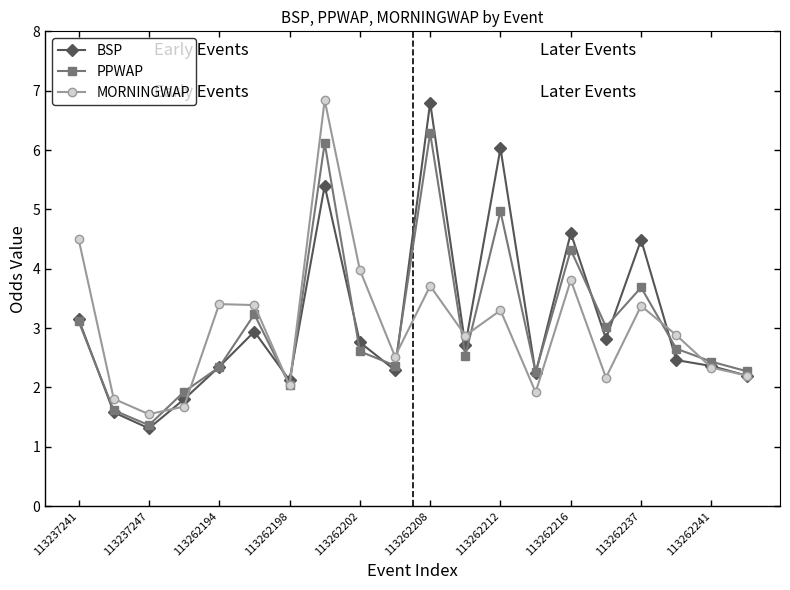

What is the lowest value of the MORNINGWAP series?

1.5